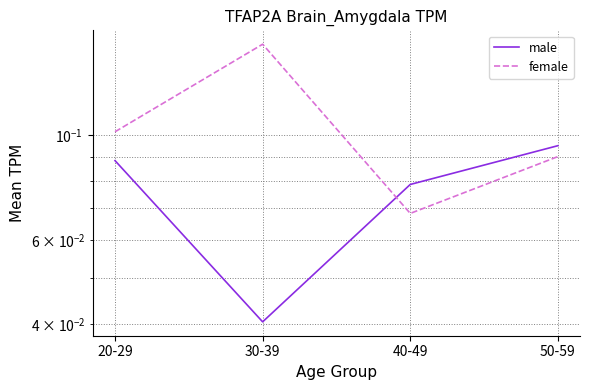

The female series shows 0.1 at 20-29. True or false?

True